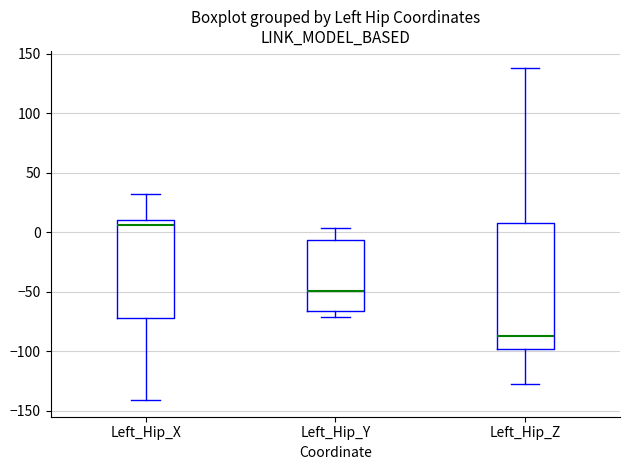

Reading left to right, transcribe this box plot: for each box, give where its median line is, the range the box spans, and where its two whiskers end, as read against the y-axis. The values are not printed on the chart, so give them approximately, as read against the axis.

Left_Hip_X: median 5, box -70 to 10, whiskers -140 to 30
Left_Hip_Y: median -50, box -65 to -5, whiskers -70 to 5
Left_Hip_Z: median -85, box -100 to 10, whiskers -130 to 140